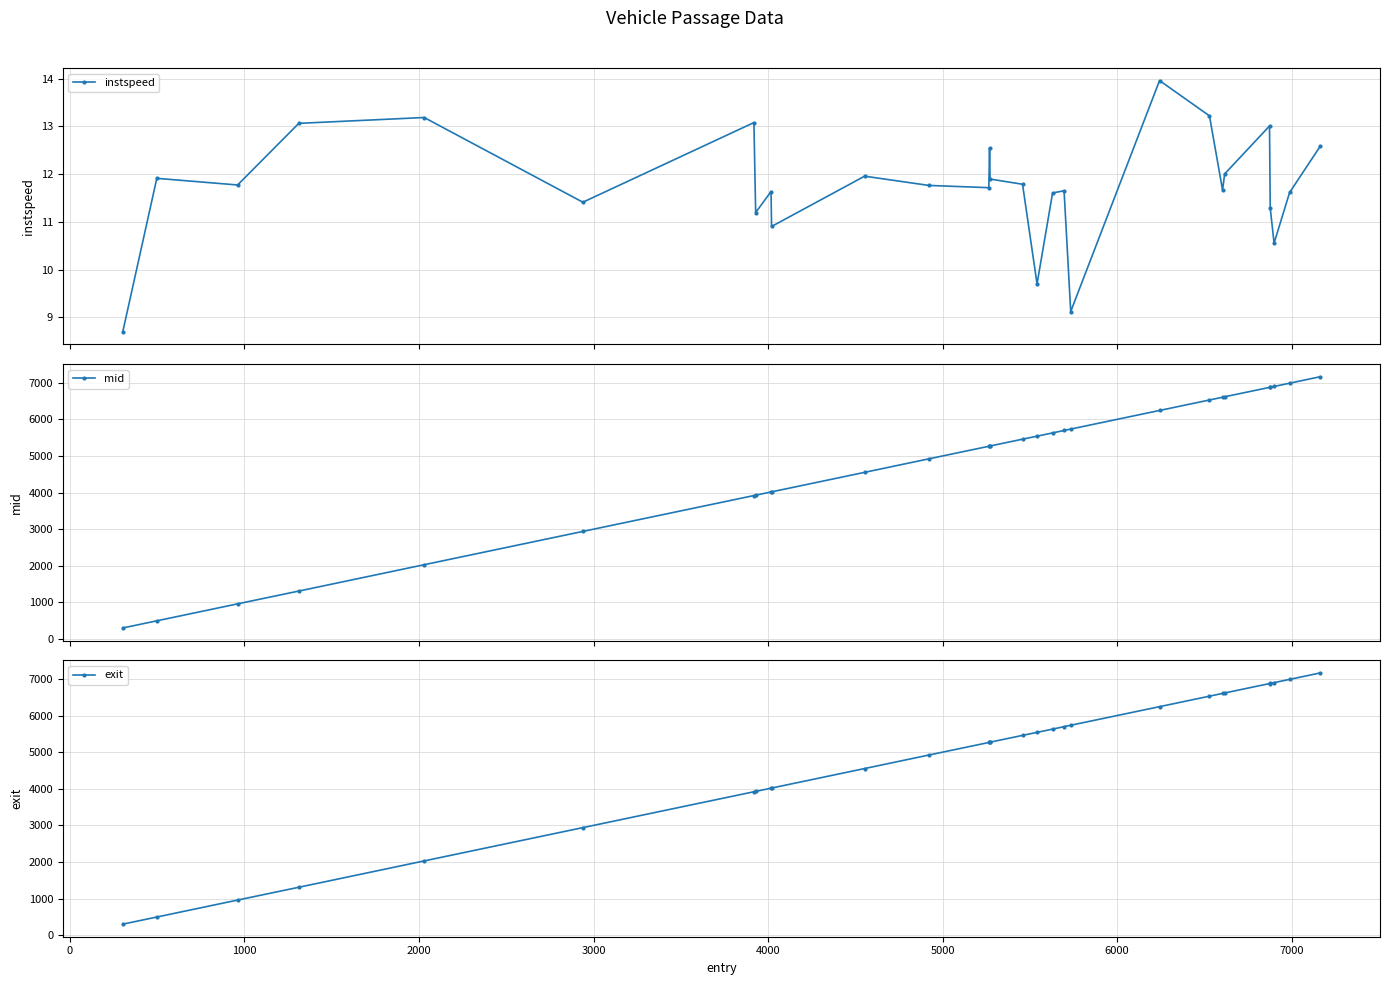

How many data points in instspeed are above 11?

24